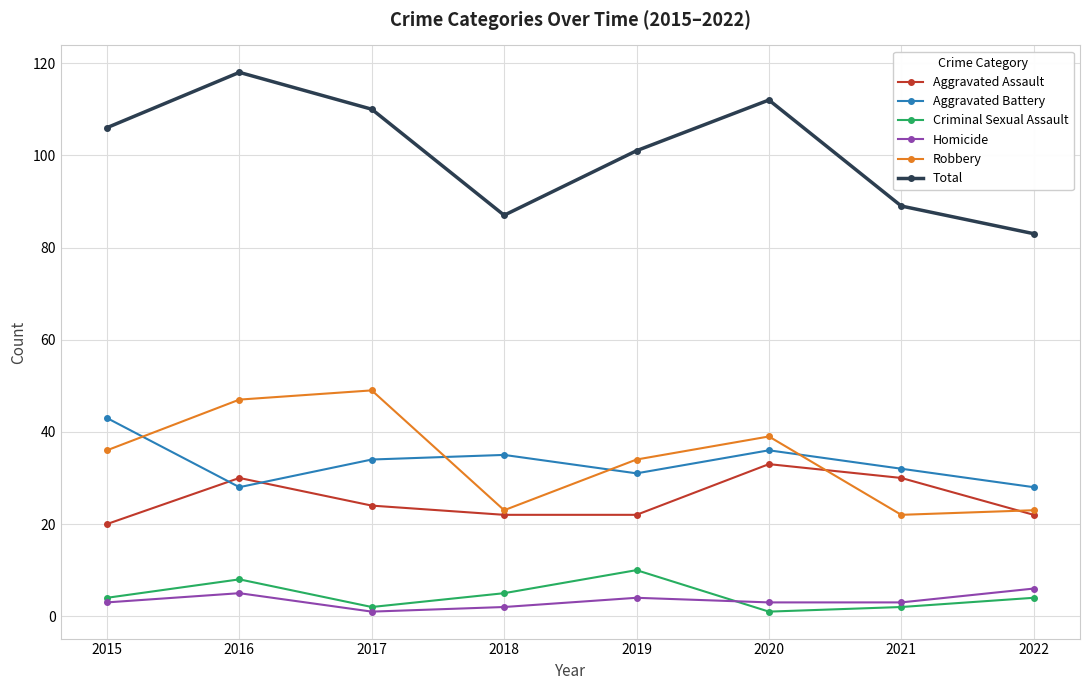

True or false: Total has a value of 110 at 2017.

True